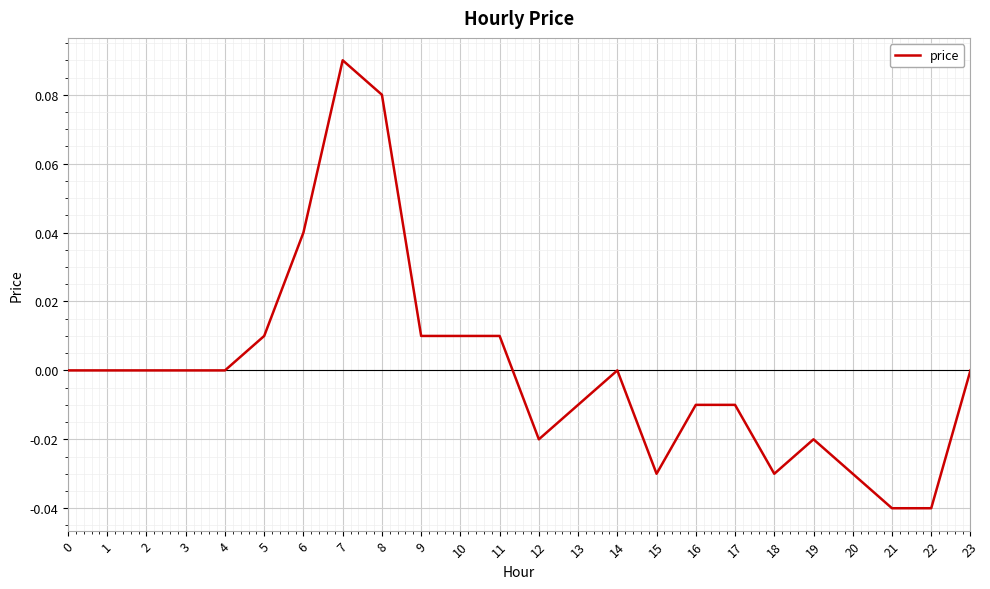

Which category has the highest value across all series?

7